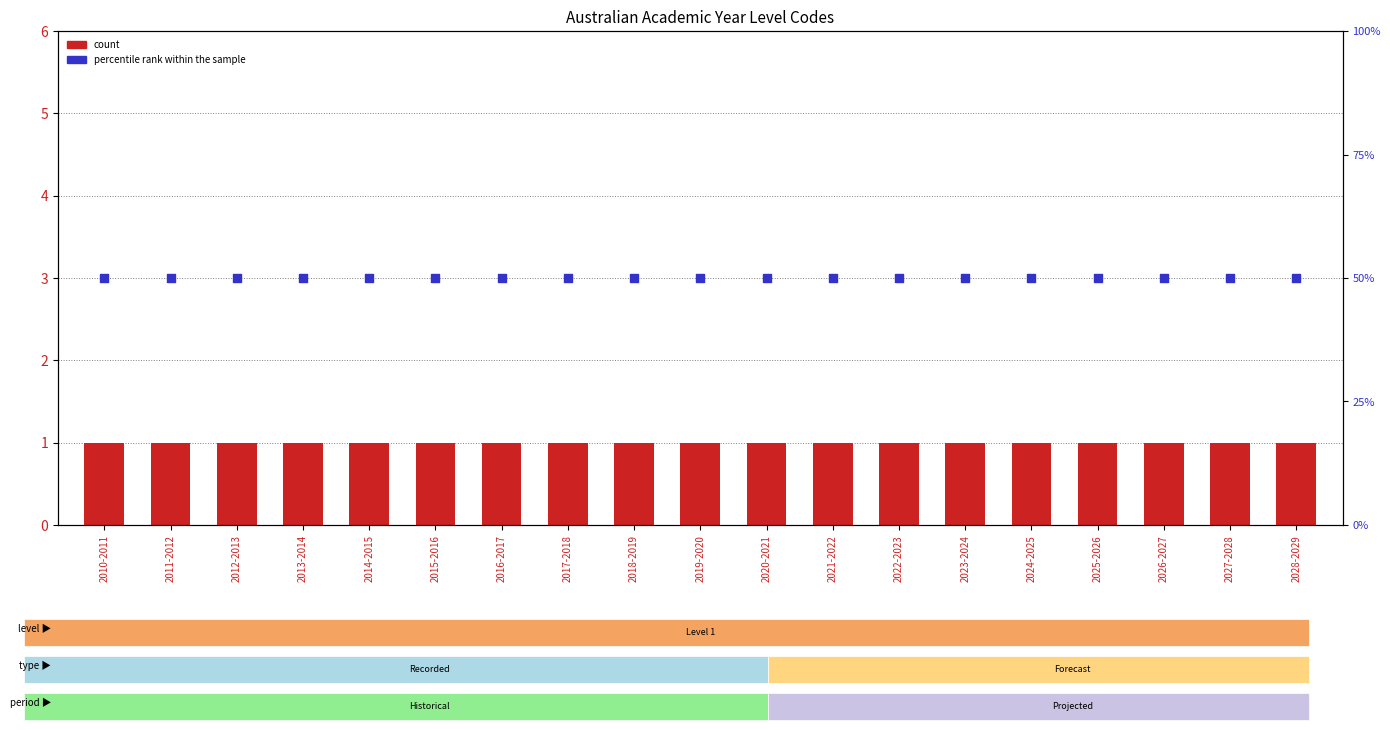

Which series has the largest total across all categories?

percentile rank within the sample